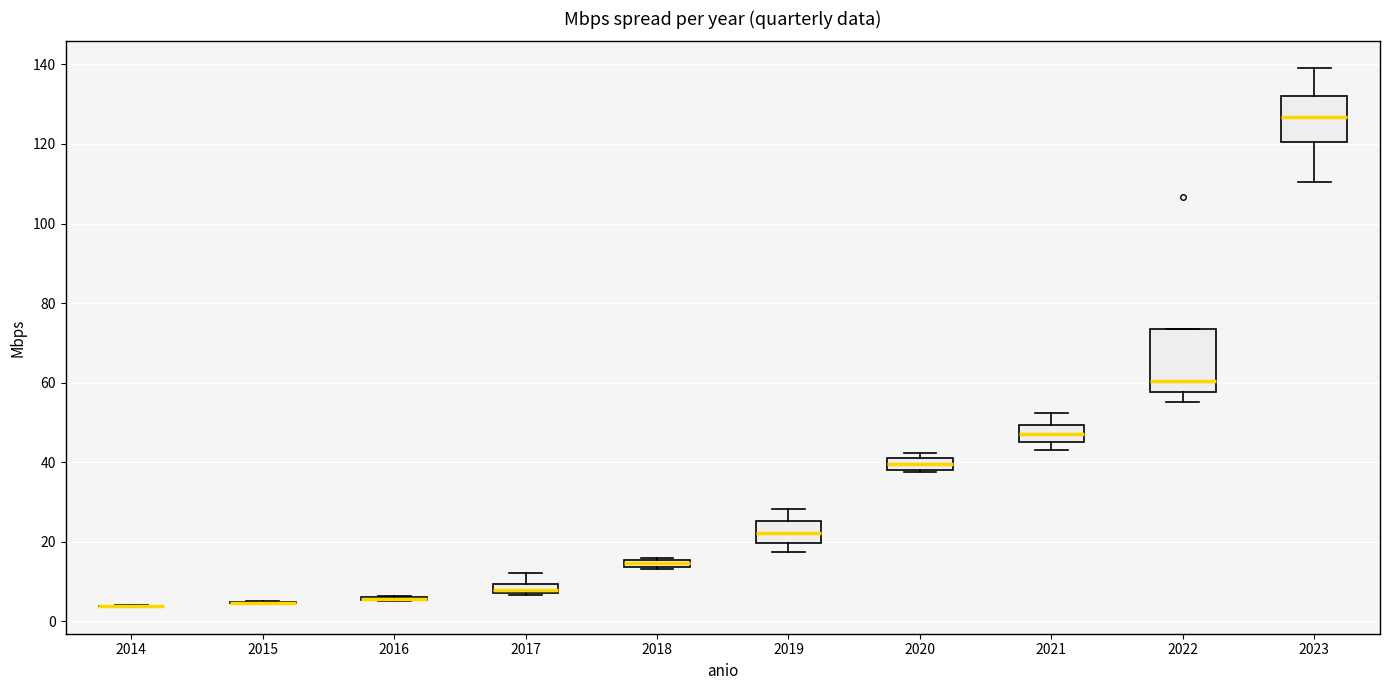

Comparing the boxes themselves (not the whiskers), which one is the tallest?

2022